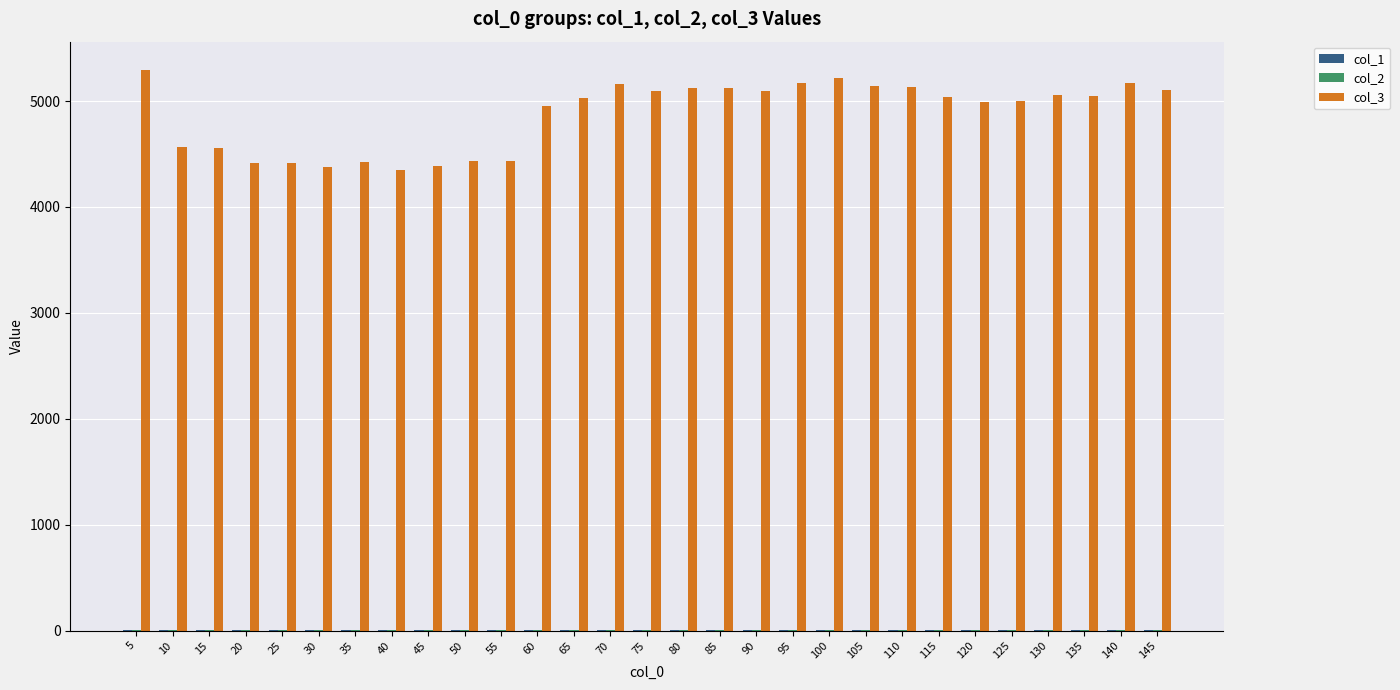

How many distinct data groups are displayed?

3